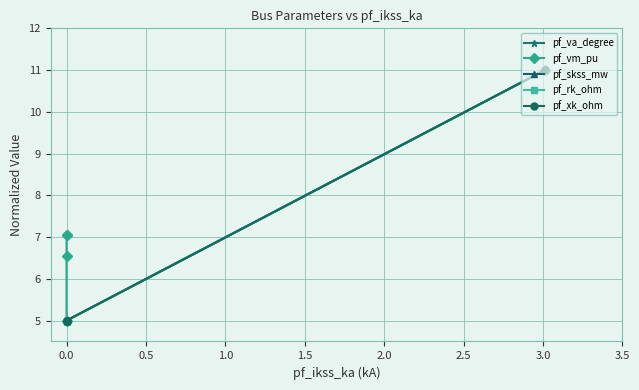

Which series changed the most between −0.5 and 1.5?

pf_skss_mw